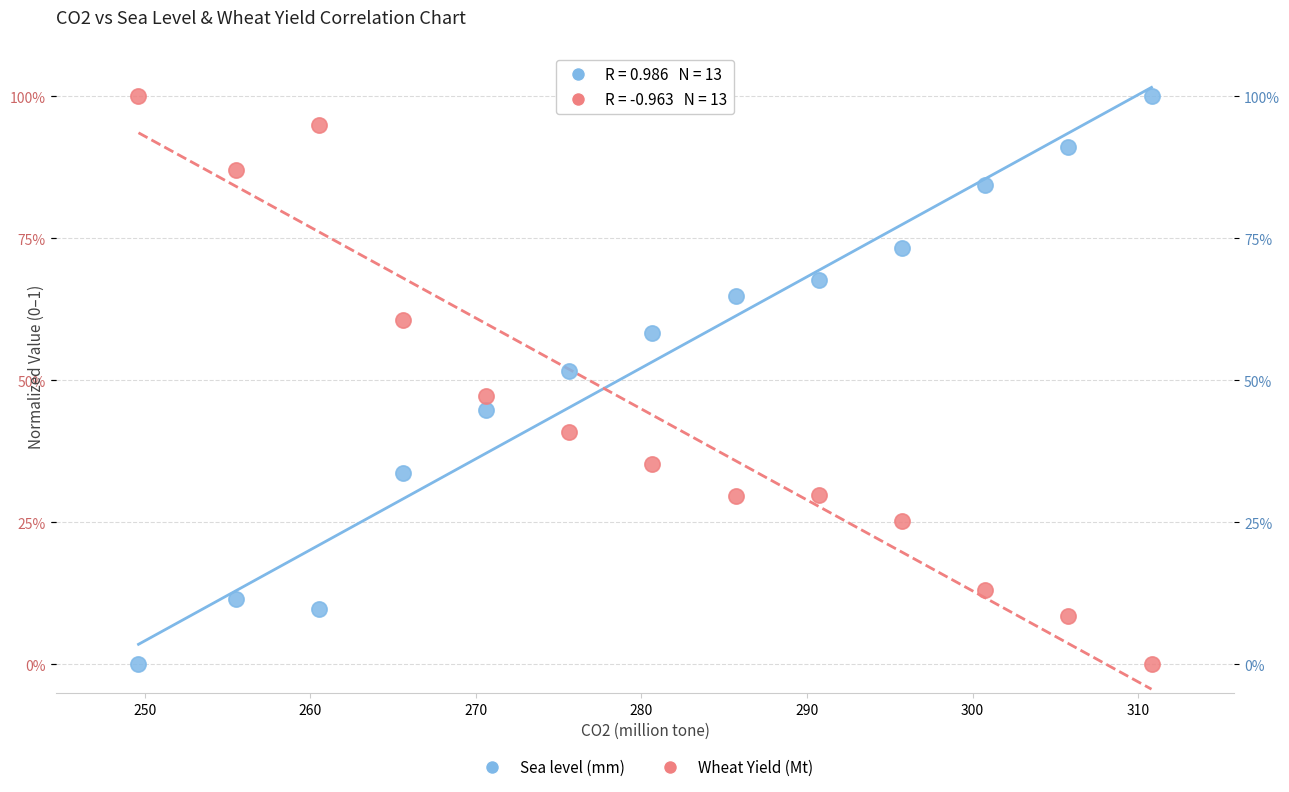

What are all the series names shown in the legend?

Sea level (mm), Wheat Yield (Mt)